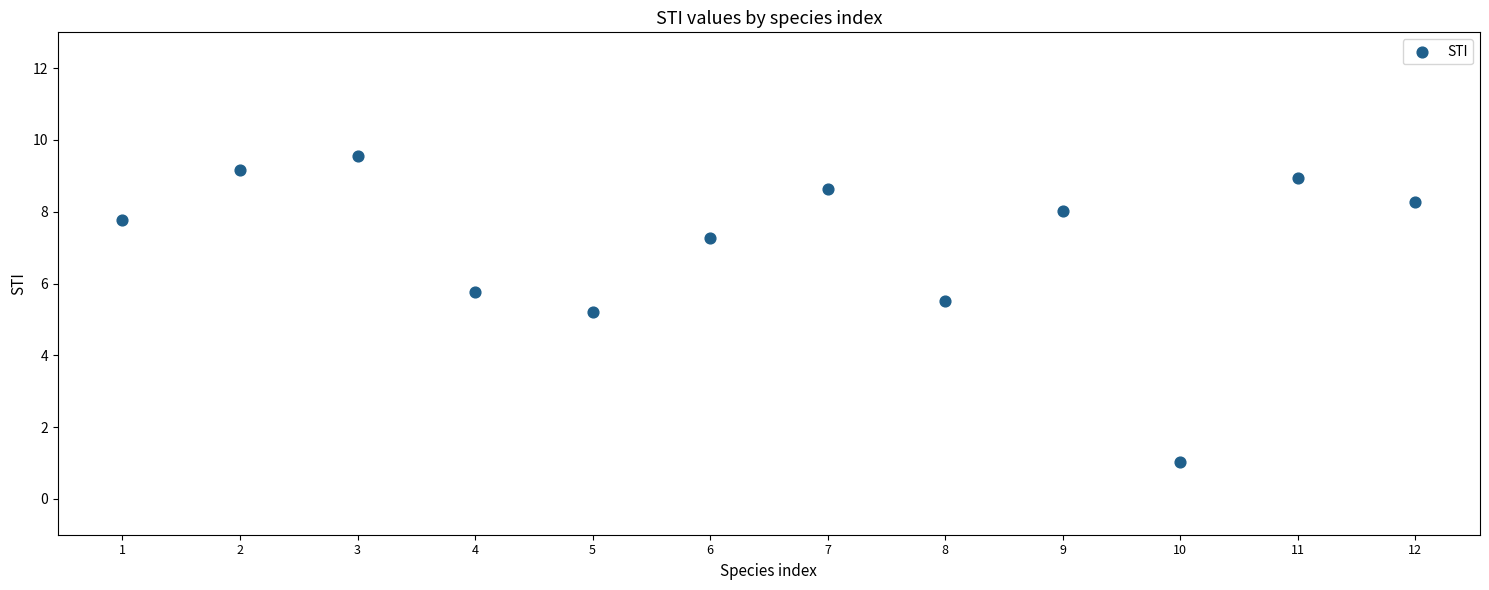

What Y value in the scatter plot is closest to 5?

5.2